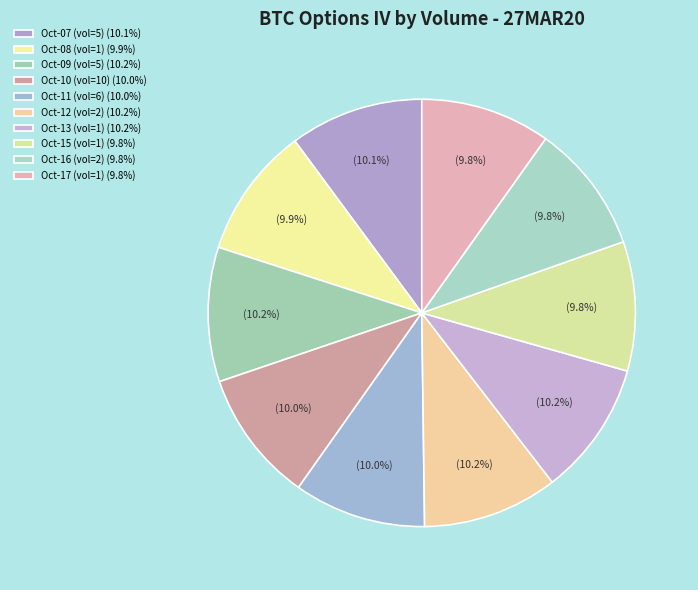

Count the number of slices in the pie.

10